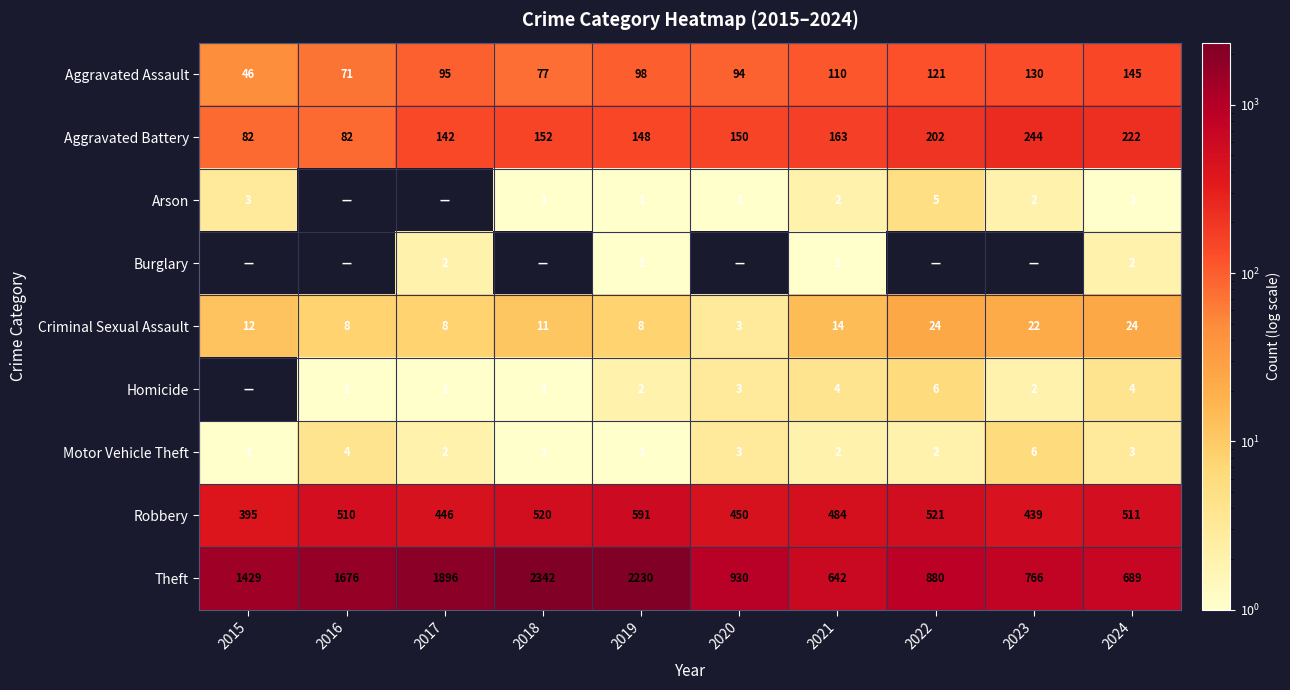

Is it true that Aggravated Assault equals 130 at 2023?

True